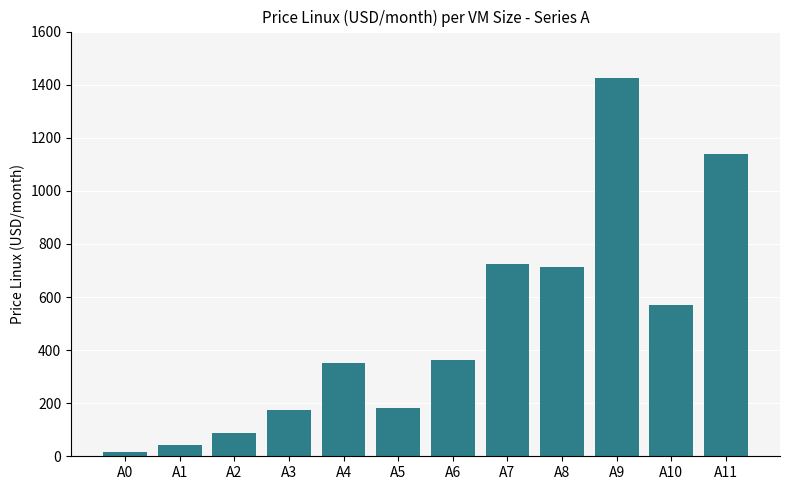

What is the greatest value displayed?

1423.5